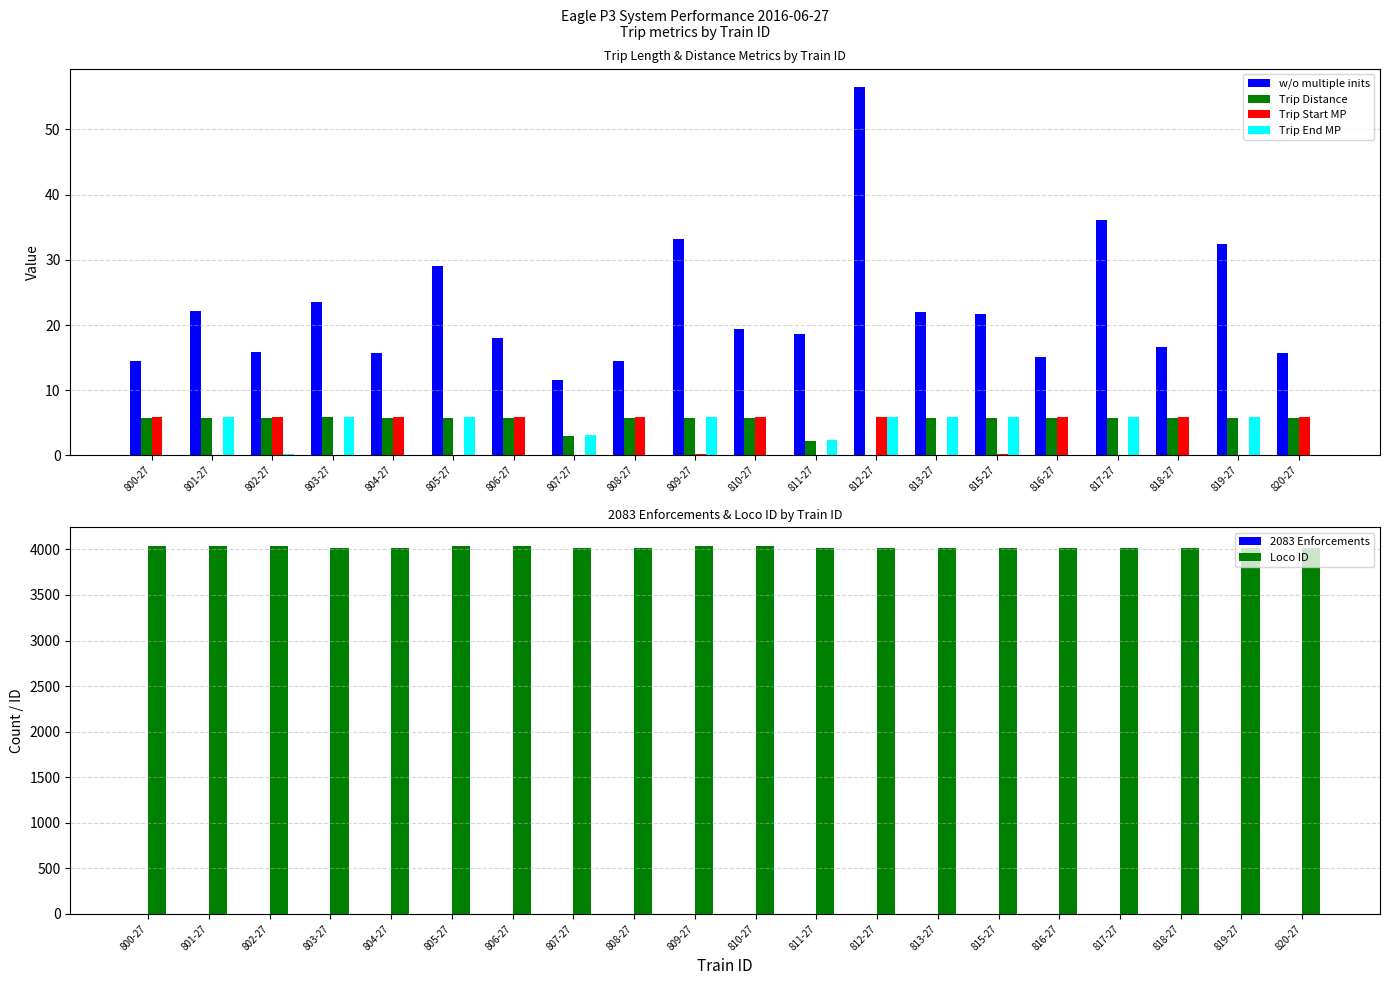

Reading right to left, extract all data points from this chart.

w/o multiple inits: 15.8	32.5	16.6	36.2	15.1	21.8	21.9	56.5	18.6	19.4	33.2	14.5	11.6	18.0	29.1	15.7	23.6	15.9	22.1	14.5
Trip Distance: 5.8	5.8	5.8	5.8	5.7	5.7	5.8	0.0	2.2	5.7	5.7	5.8	2.9	5.7	5.8	5.8	5.8	5.7	5.8	5.8
Trip Start MP: 5.9	0.1	5.9	0.1	5.9	0.1	0.1	5.9	0.1	5.9	0.1	5.9	0.1	5.9	0.1	5.9	0.0	5.9	0.1	5.9
Trip End MP: 0.1	5.9	0.1	5.9	0.1	5.9	5.9	5.9	2.3	0.1	5.9	0.1	3.1	0.1	5.9	0.1	5.9	0.2	5.9	0.1
2083 Enforcements: 0.0	0.0	0.0	0.0	0.0	1.0	0.0	2.0	3.0	1.0	0.0	0.0	2.0	0.0	1.0	0.0	3.0	2.0	3.0	1.0
Loco ID: 4017.0	4018.0	4017.0	4018.0	4017.0	4018.0	4018.0	4017.0	4018.0	4041.0	4042.0	4017.0	4018.0	4041.0	4042.0	4017.0	4018.0	4041.0	4042.0	4041.0